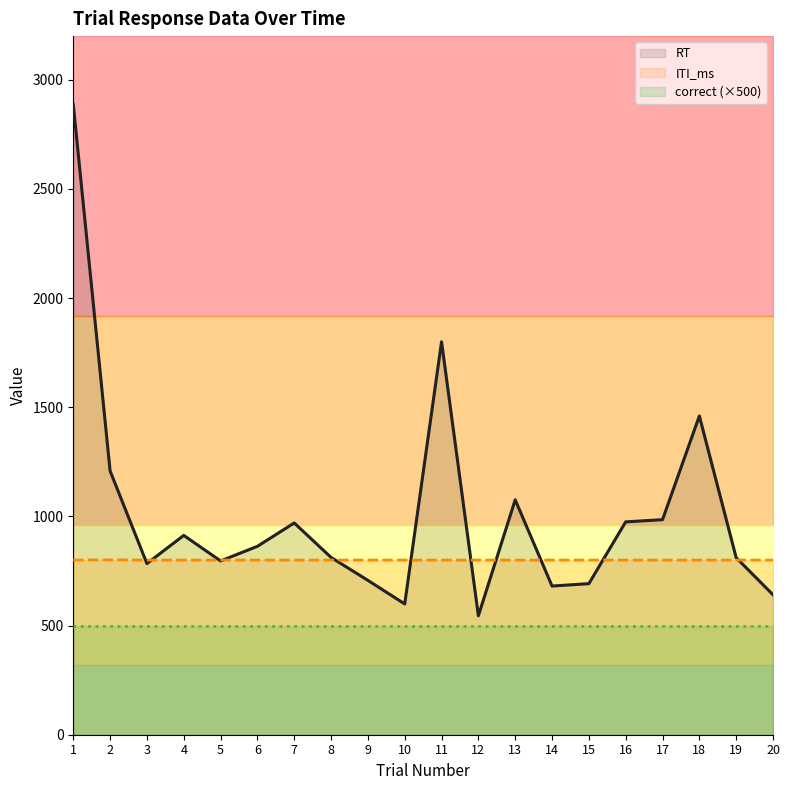

What is the spread (max minus min) of values at 11?

1300